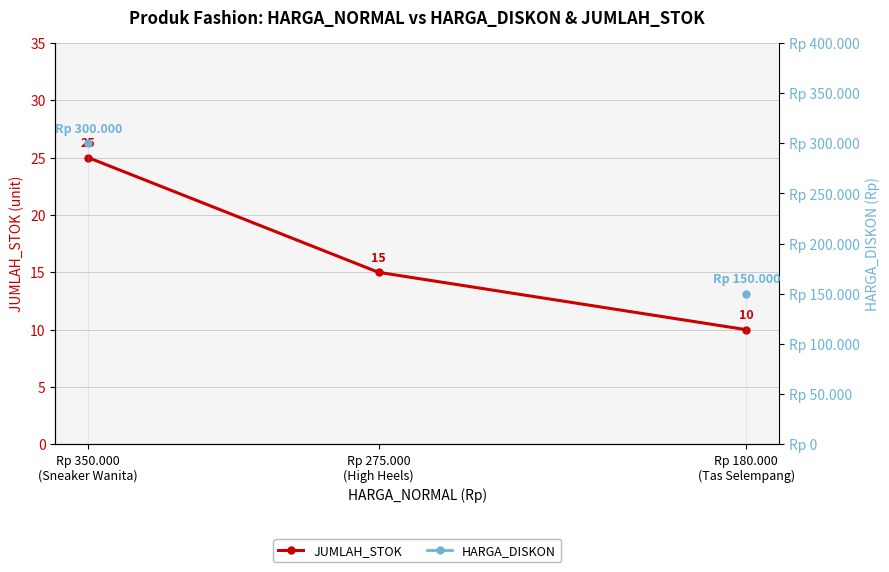

Rank the series at Rp 350.000
(Sneaker Wanita) from lowest to highest value.

JUMLAH_STOK, HARGA_DISKON